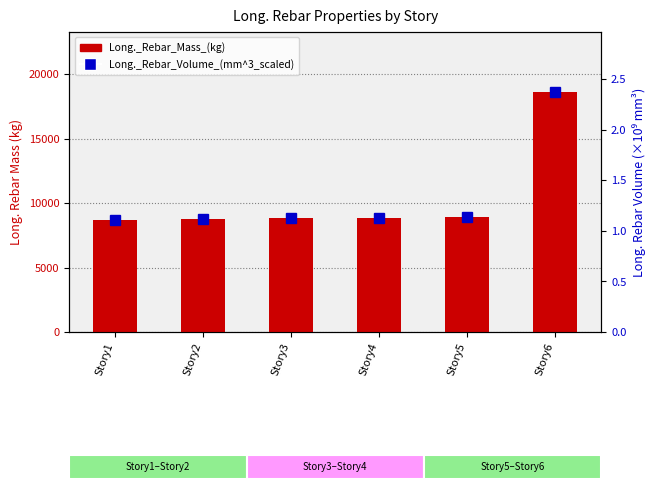

True or false: Long._Rebar_Mass_(kg) has a value of 4455.8 at Story3.

False